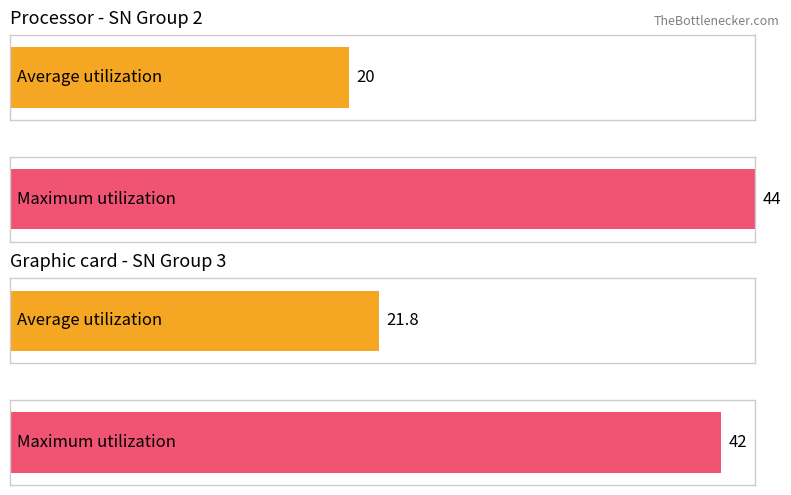

What is the total value across all series at SN=3 (SIZE avg)?

63.8